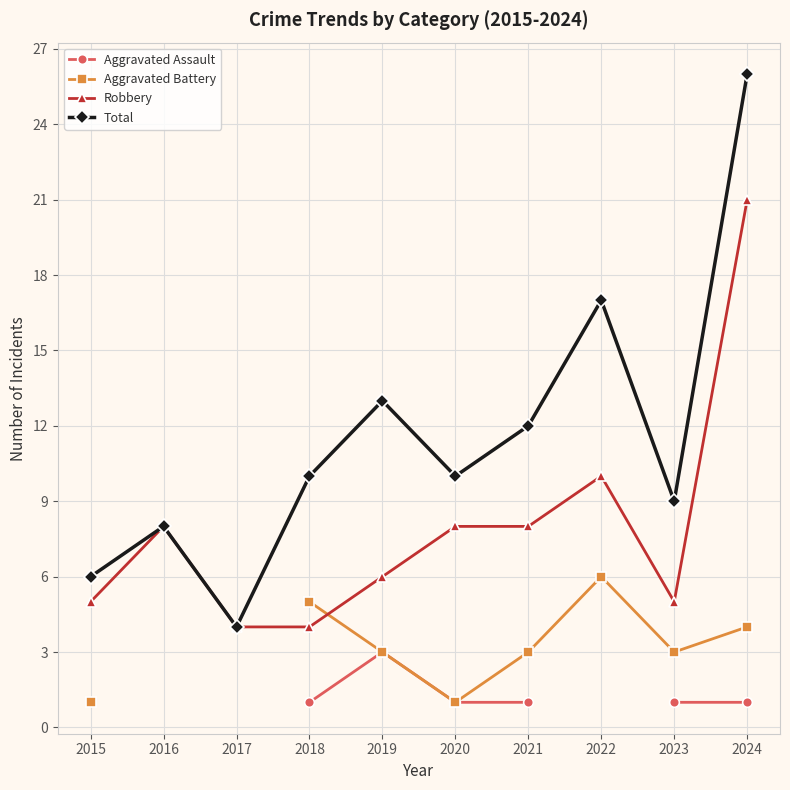

How many distinct data groups are displayed?

4